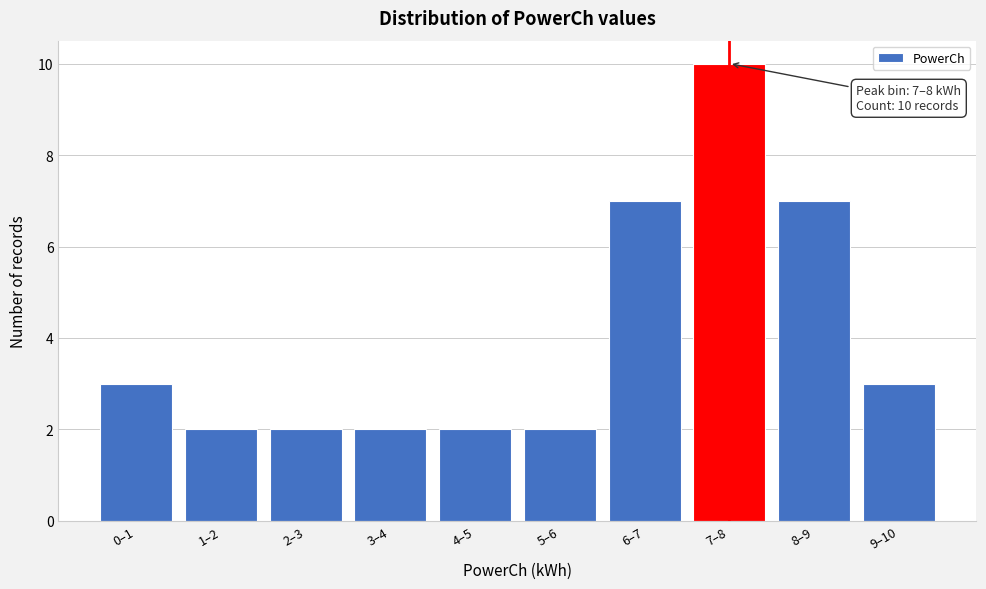

Reading left to right, extract all data points from this chart.

3	2	2	2	2	2	7	10	7	3